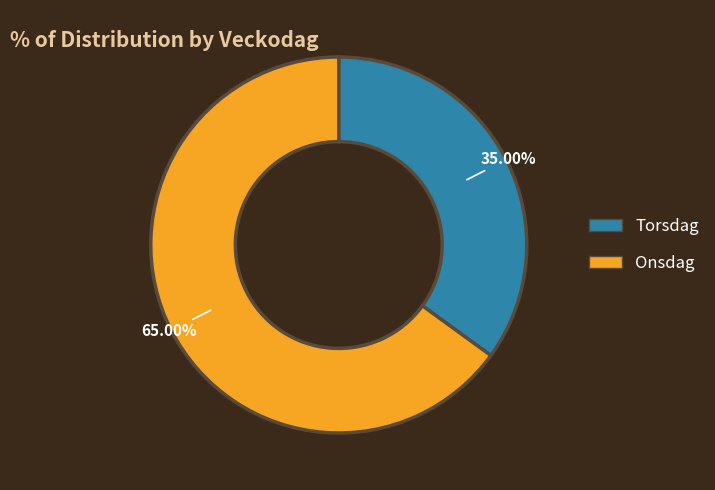

To the nearest percent, what is the difference between the Torsdag and Onsdag slice percentages?

30%